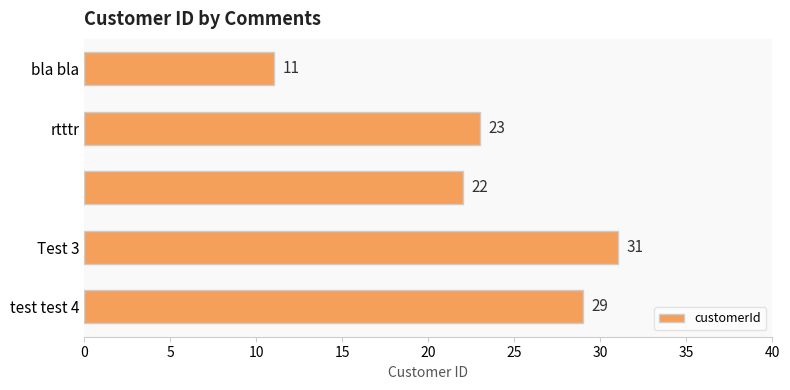

What is the greatest value displayed?

31